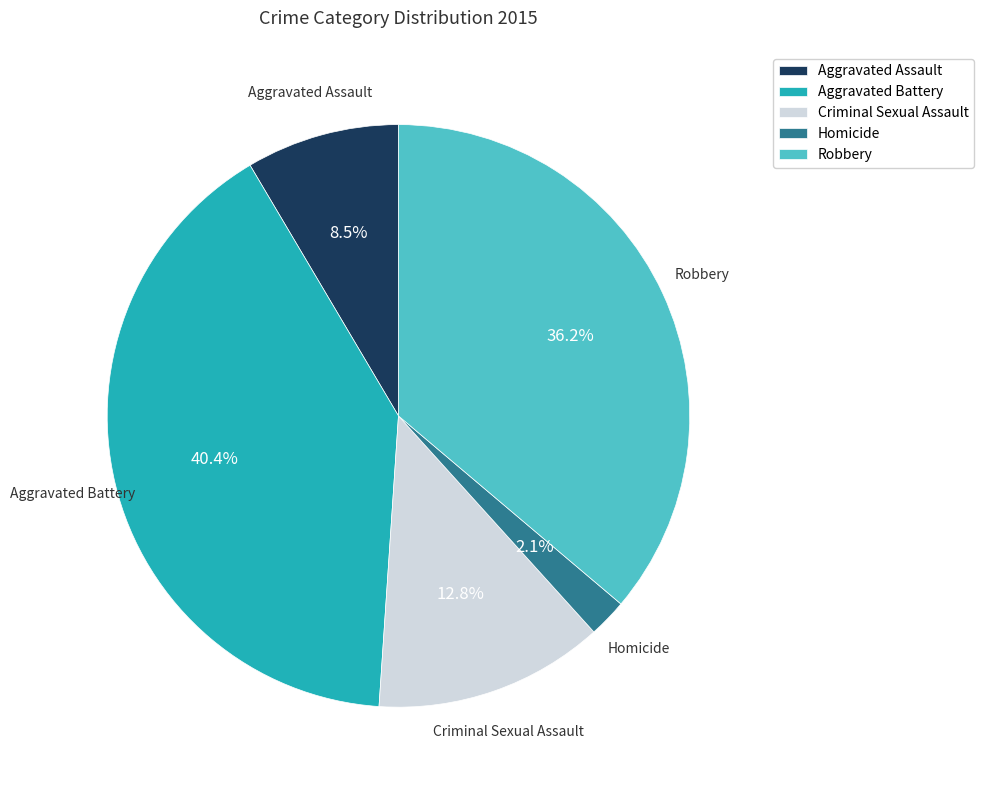

Is there a majority slice in this chart?

No